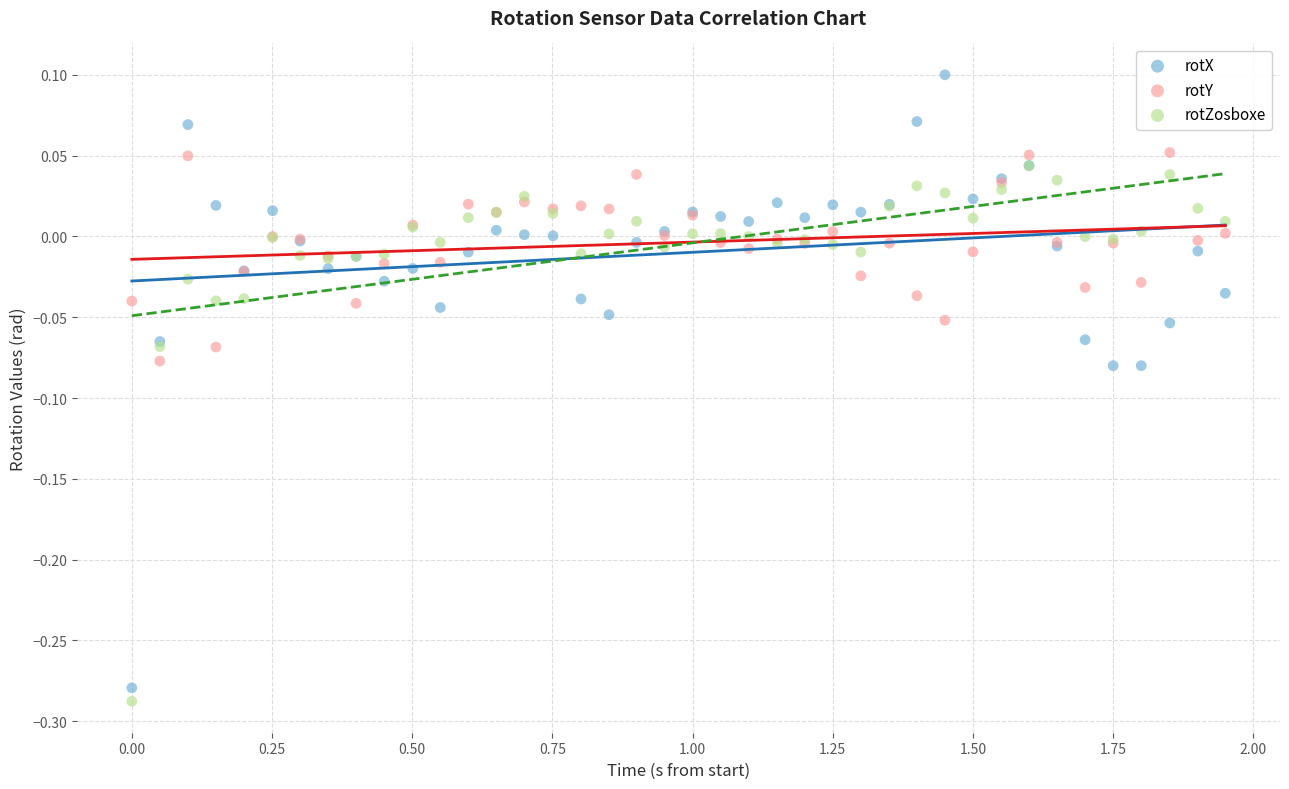

Which series has the widest spread of Y values?

rotX